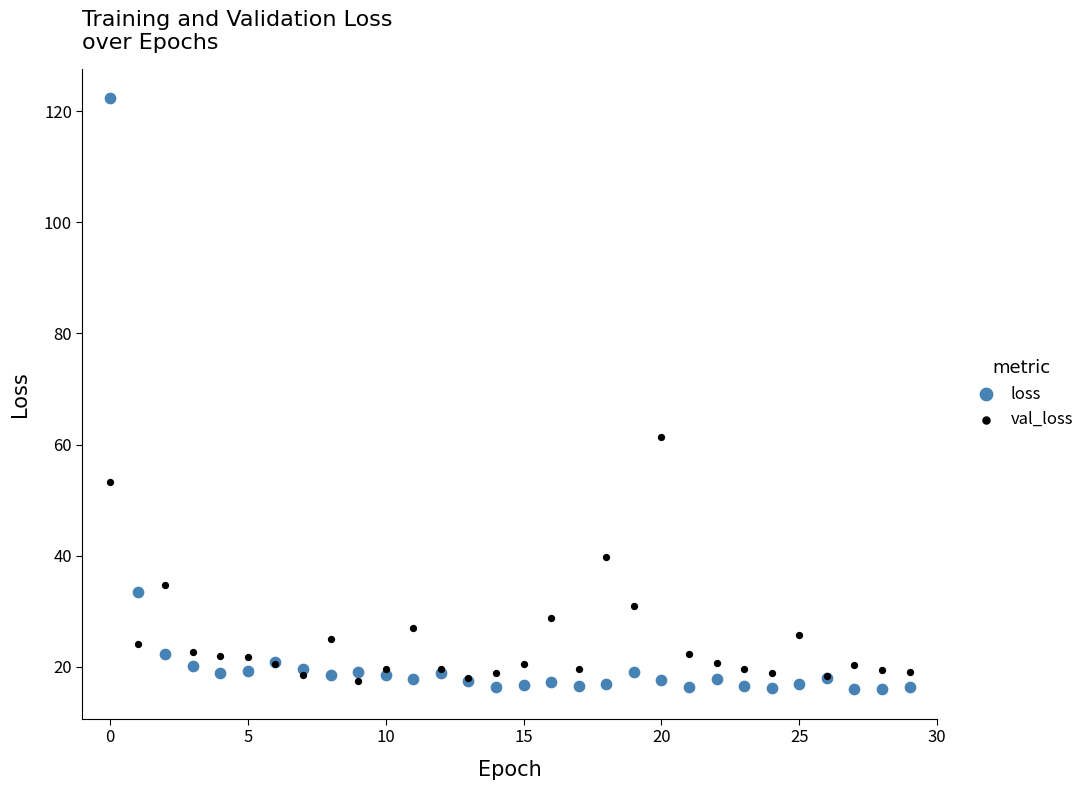

Which series reaches the maximum Y coordinate?

loss